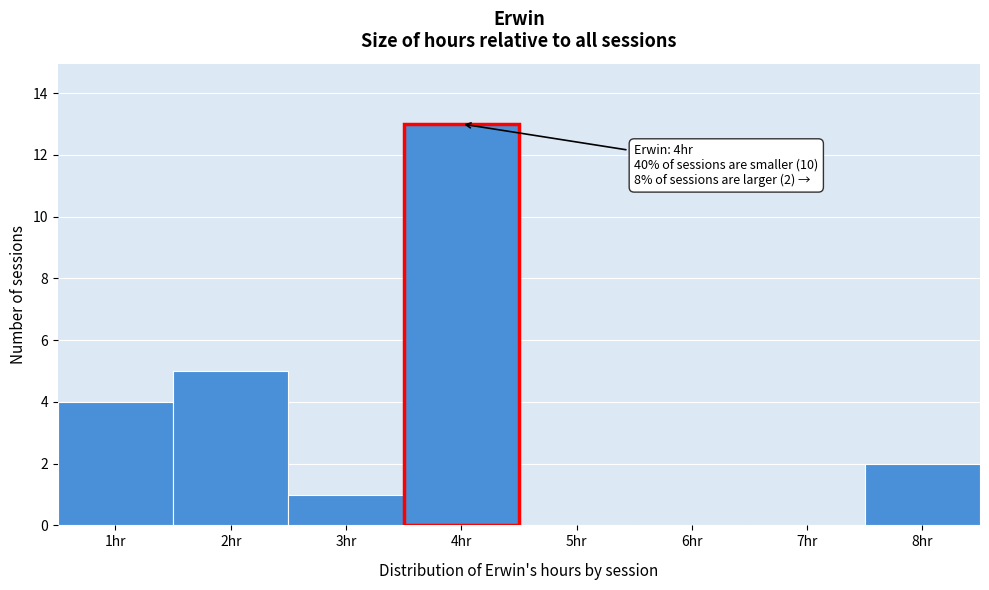

Which range on the x-axis has the tallest bar?

3.5 to 4.5